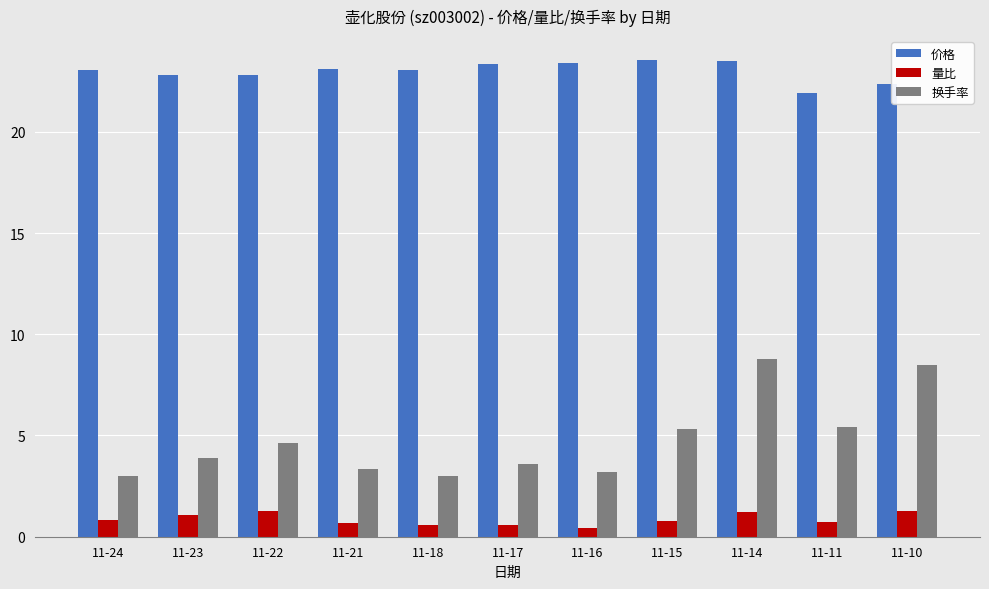

What is the difference between the maximum and minimum values in the 量比 series?

0.8